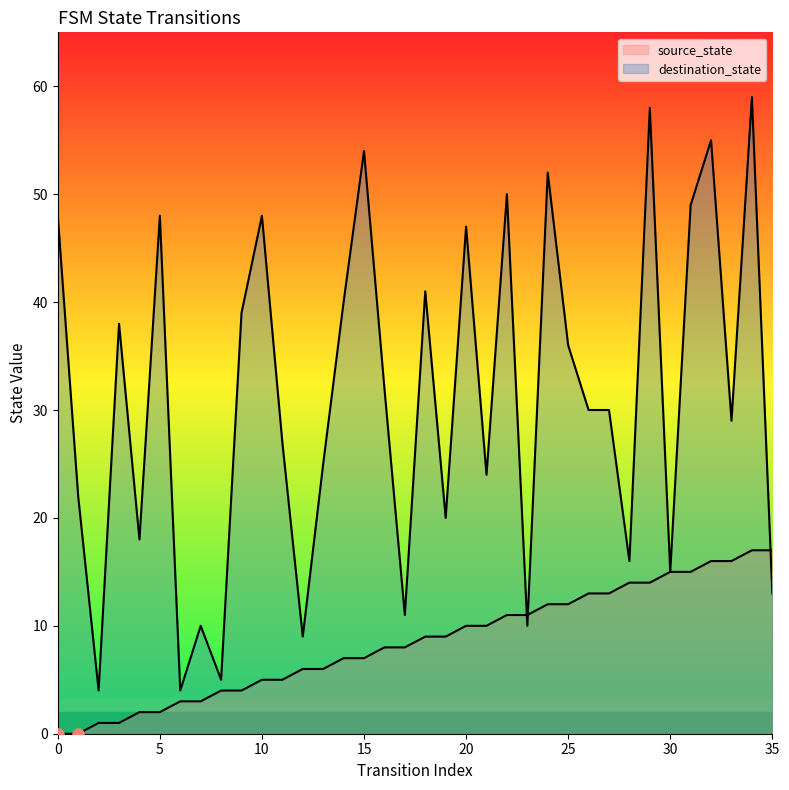

After their last crossing, which series has the higher values: source_state or destination_state?

source_state